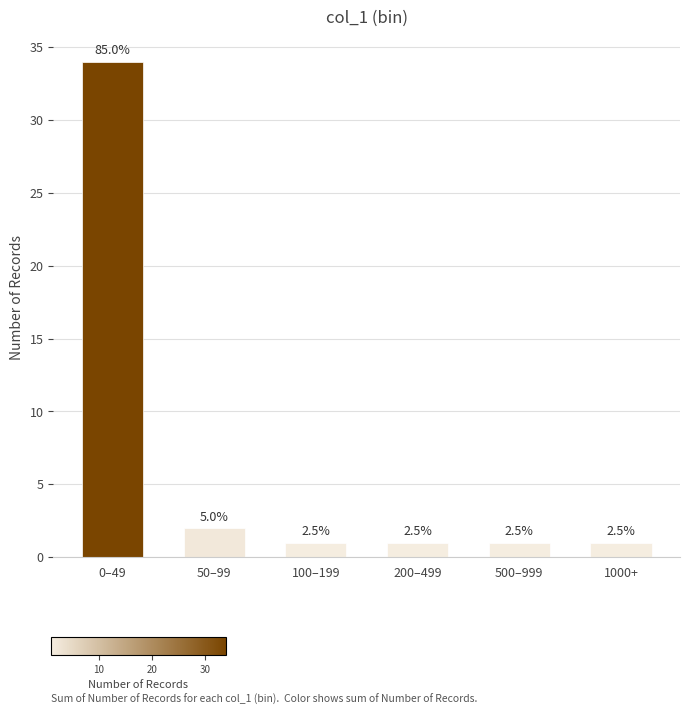

Are the bars horizontal?

No